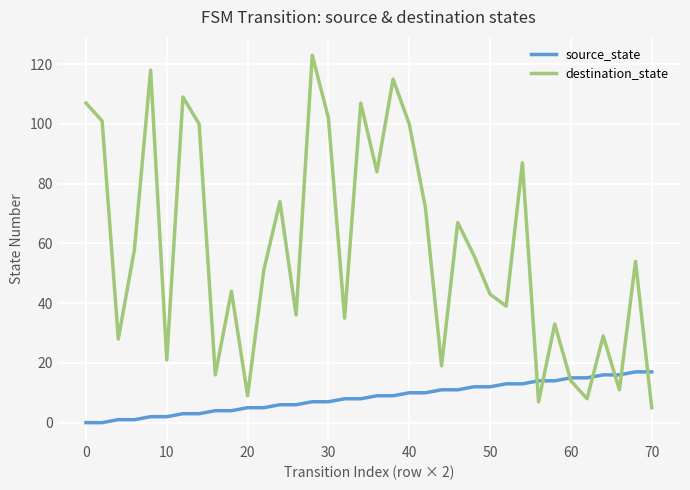

How many interior local peaks does the destination_state series have?

12